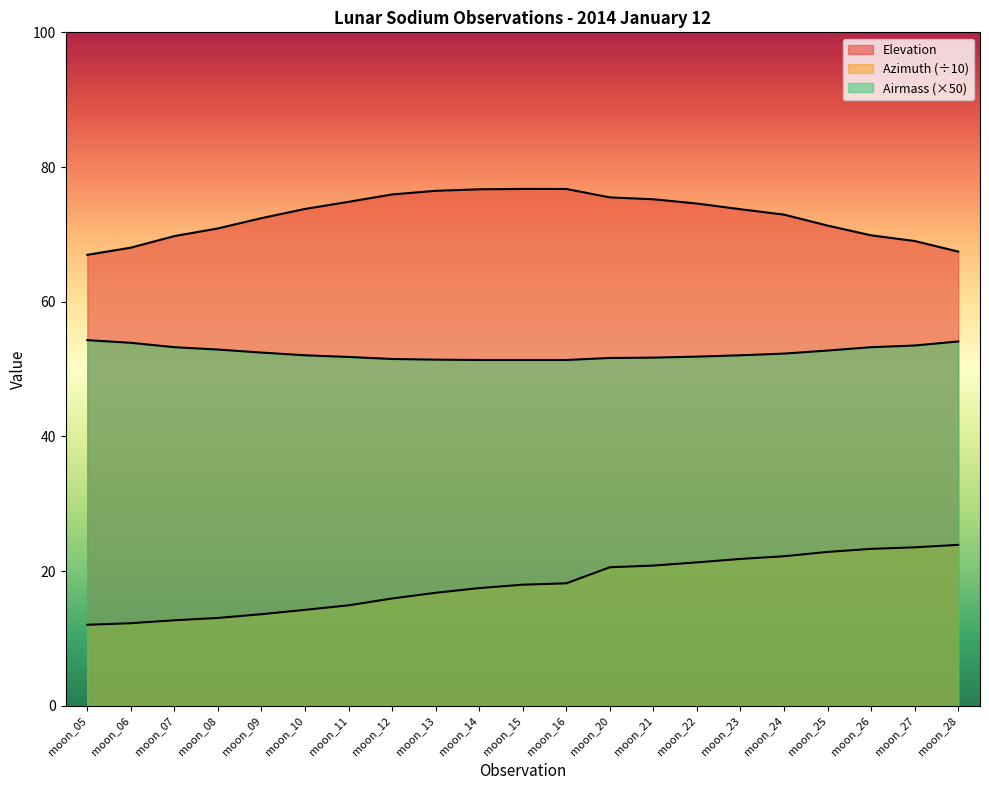

At moon_28, list the series in order from largest to smallest.

Elevation, Airmass, Azimuth